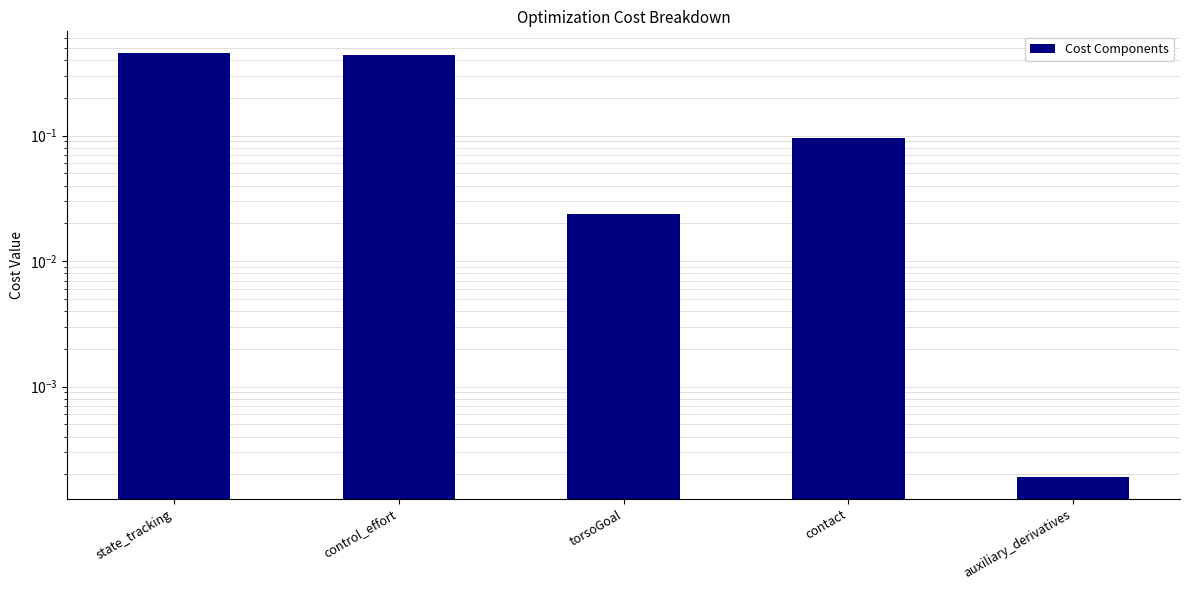

Reading right to left, extract all data points from this chart.

auxiliary_derivatives=0.0	contact=0.1	torsoGoal=0.0	control_effort=0.4	state_tracking=0.5